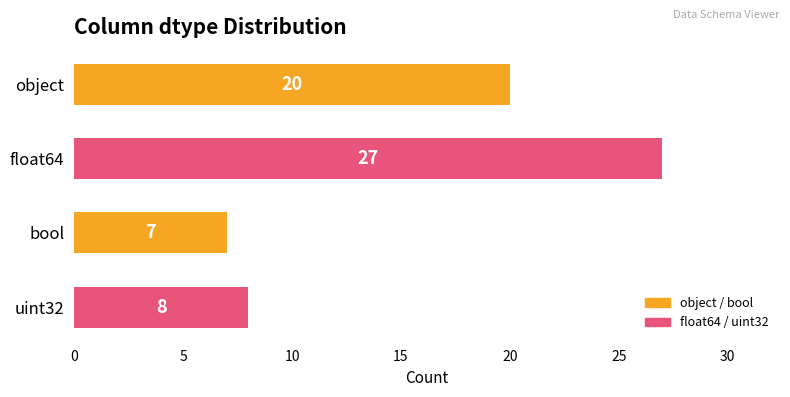

Rank the categories by value from highest to lowest.

float64, object, uint32, bool